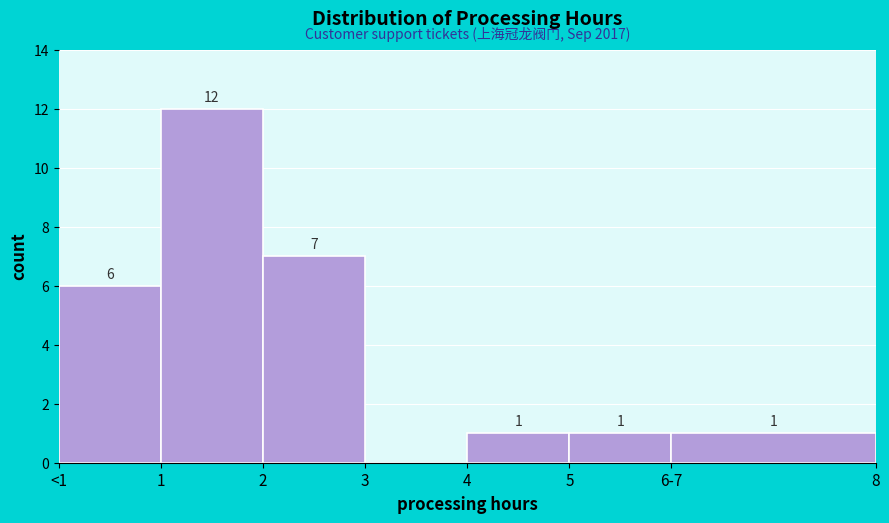

Reading left to right, what are all the values shown in this chart?

<1=6	1=12	2=7	3=0	4=1	5=1	6-7=1